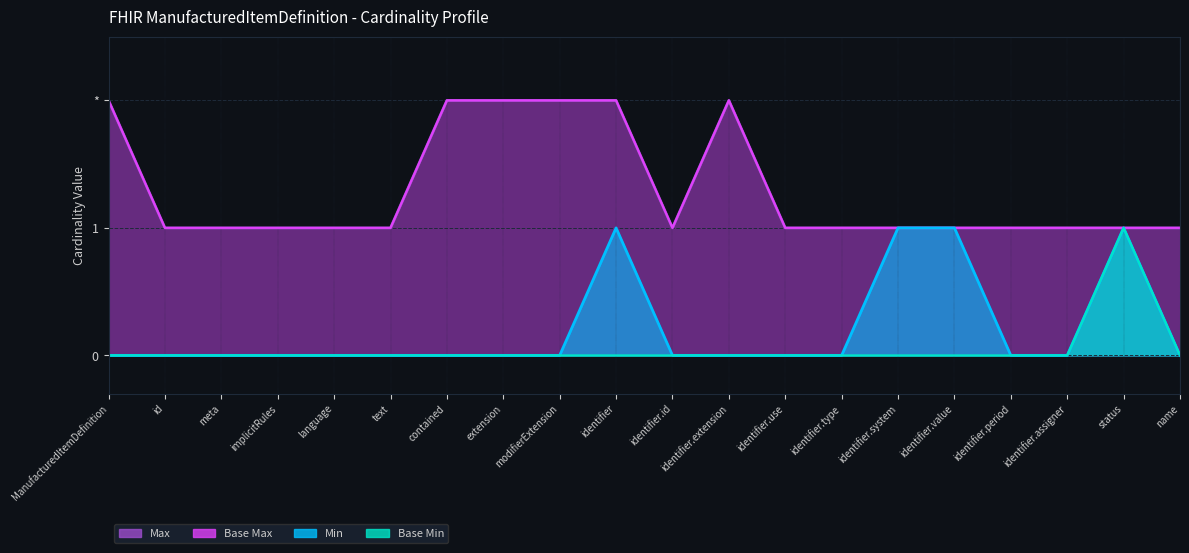

True or false: Base Min and Max_numeric intersect in this chart.

False